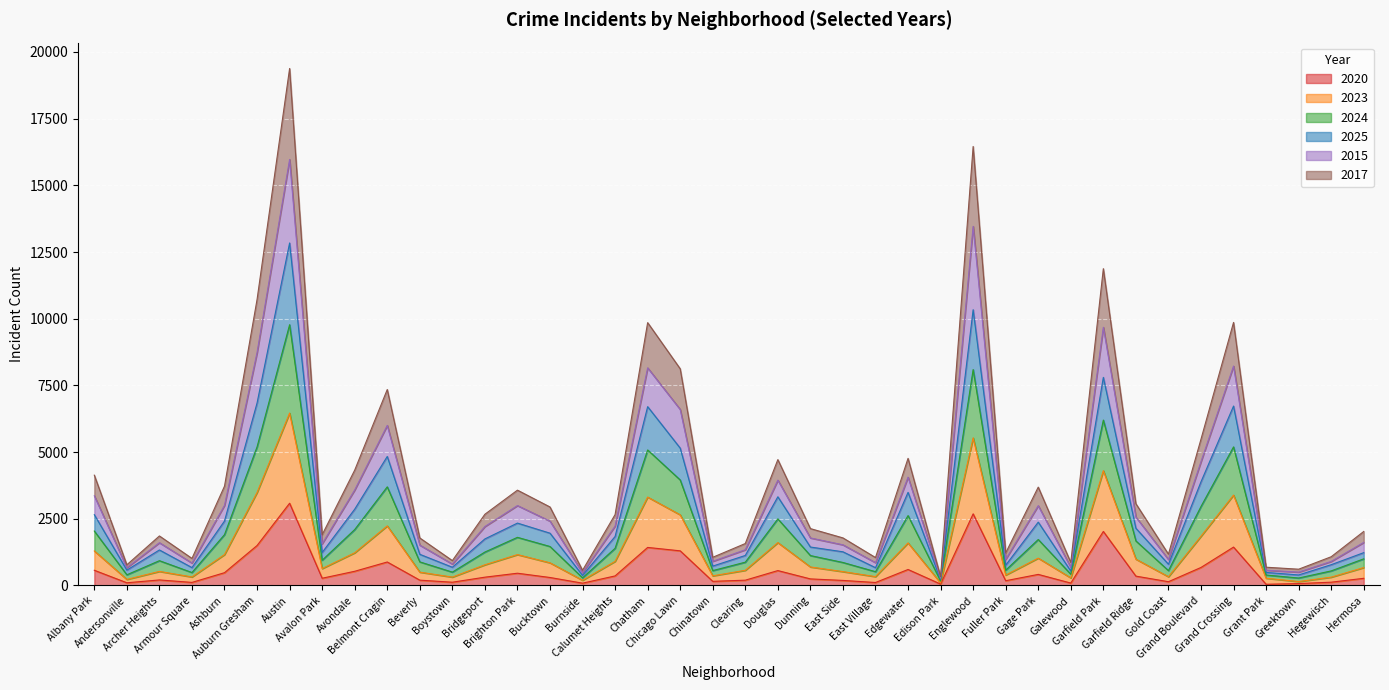

True or false: 2015 and 2017 cross at least once.

False